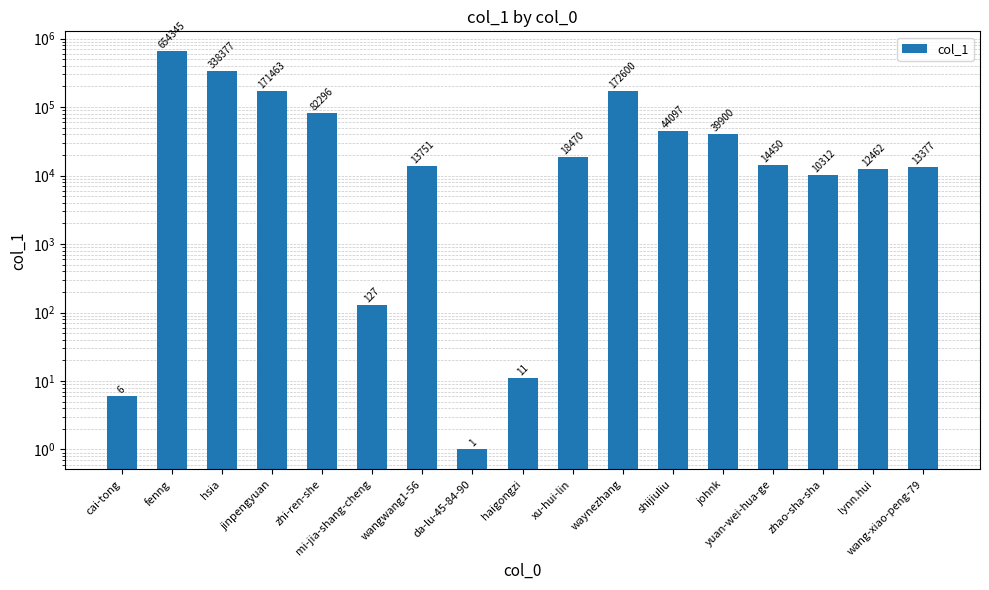

Count the number of values greater than 14450.

8